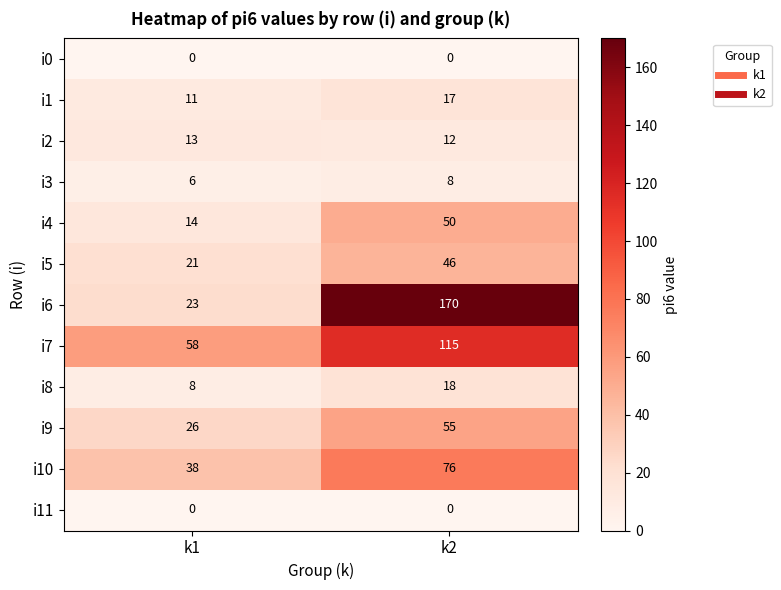

Rank the categories by i3 value from highest to lowest.

k2, k1